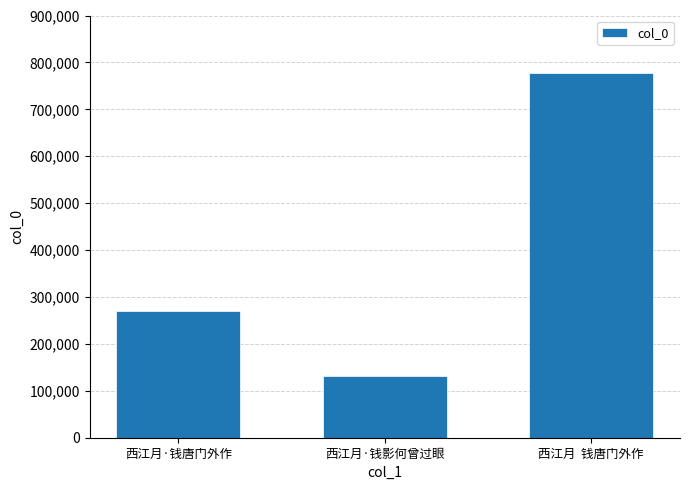

The value at 西江月  钱唐门外作 is 778438. True or false?

True